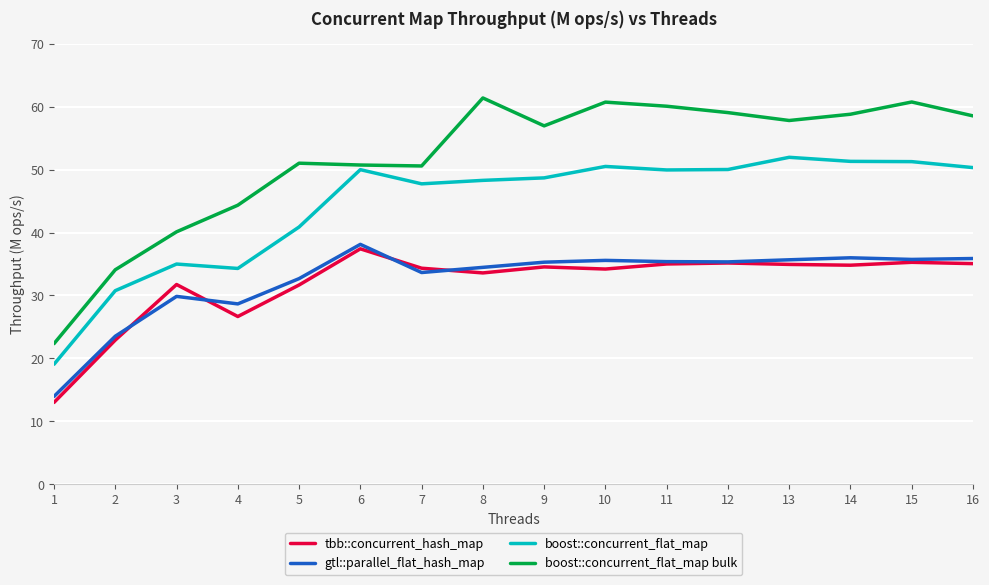

True or false: boost::concurrent_flat_map and tbb::concurrent_hash_map cross at least once.

False